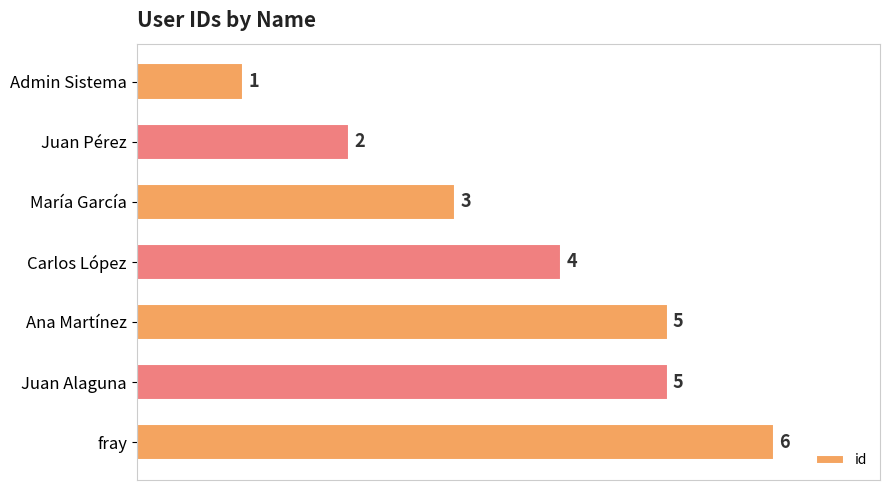

What is the greatest value displayed?

6